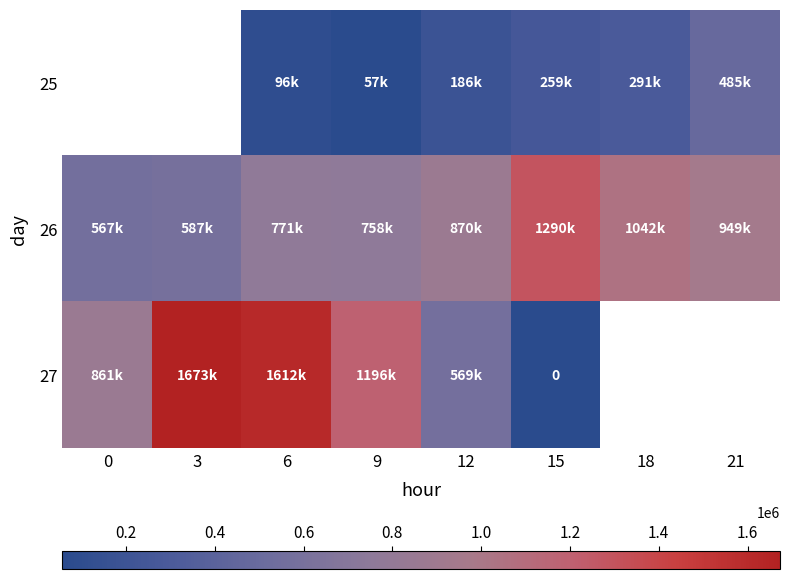

The value of 27 at 3 is 550635.2. True or false?

False